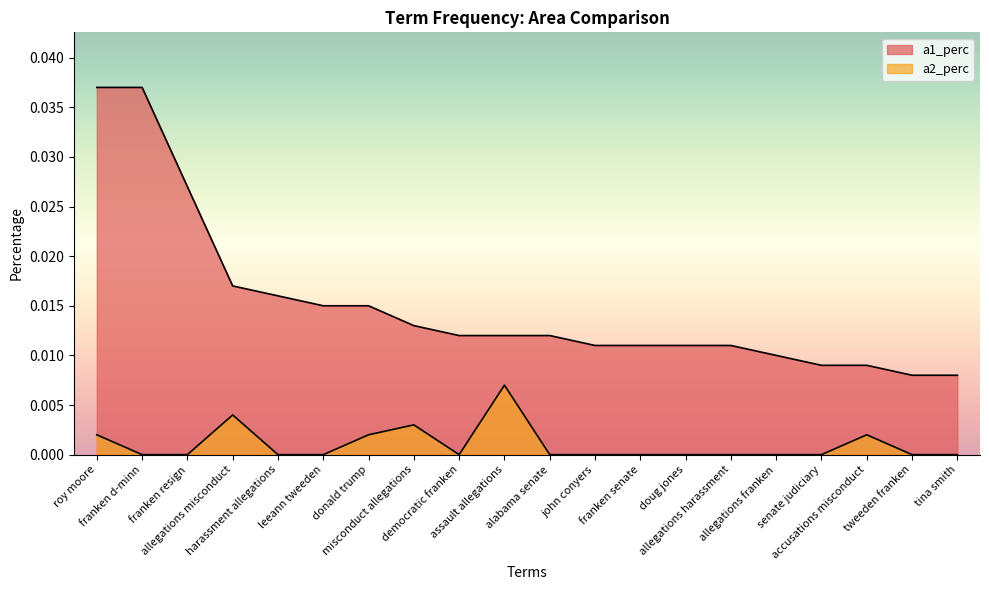

Which series has the largest total across all categories?

a1_perc